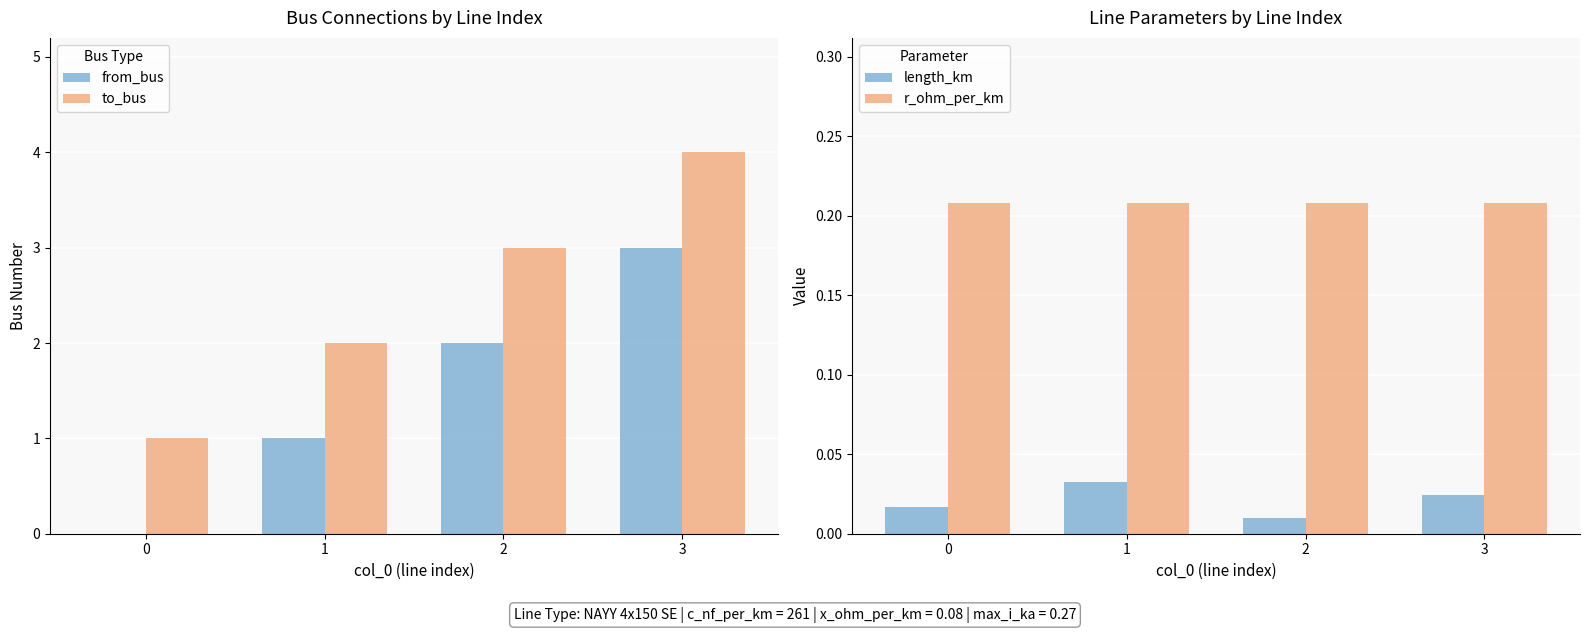

What is the highest value of the from_bus series?

3